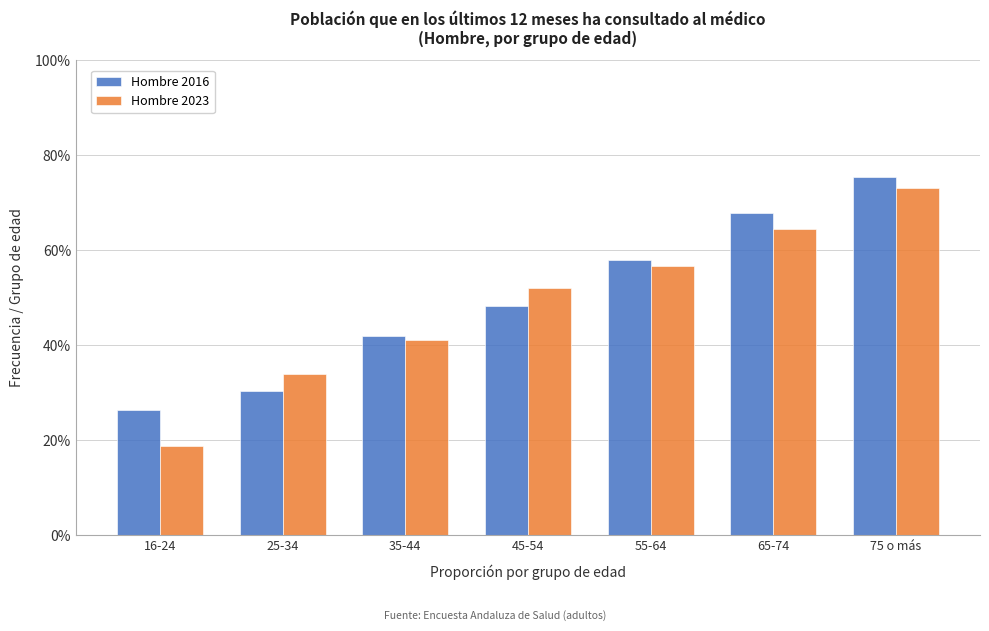

Does the chart contain stacked bars?

No